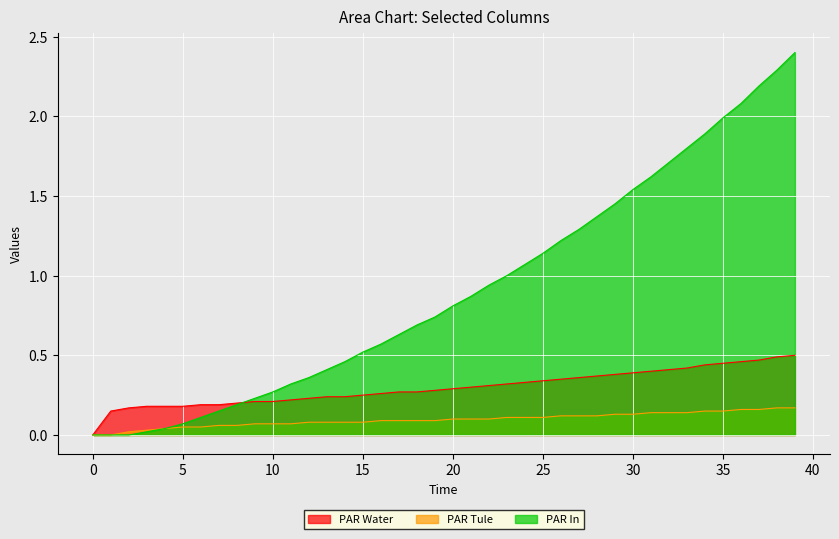

List the series in order of their overall mean, highest first.

PAR In, PAR Water, PAR Tule